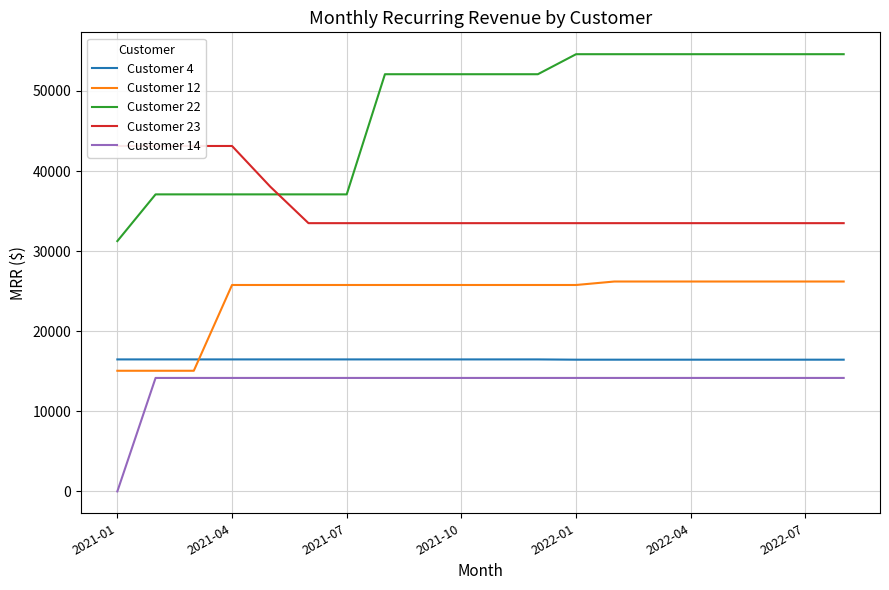

How many values in Customer 14 are above zero?

19